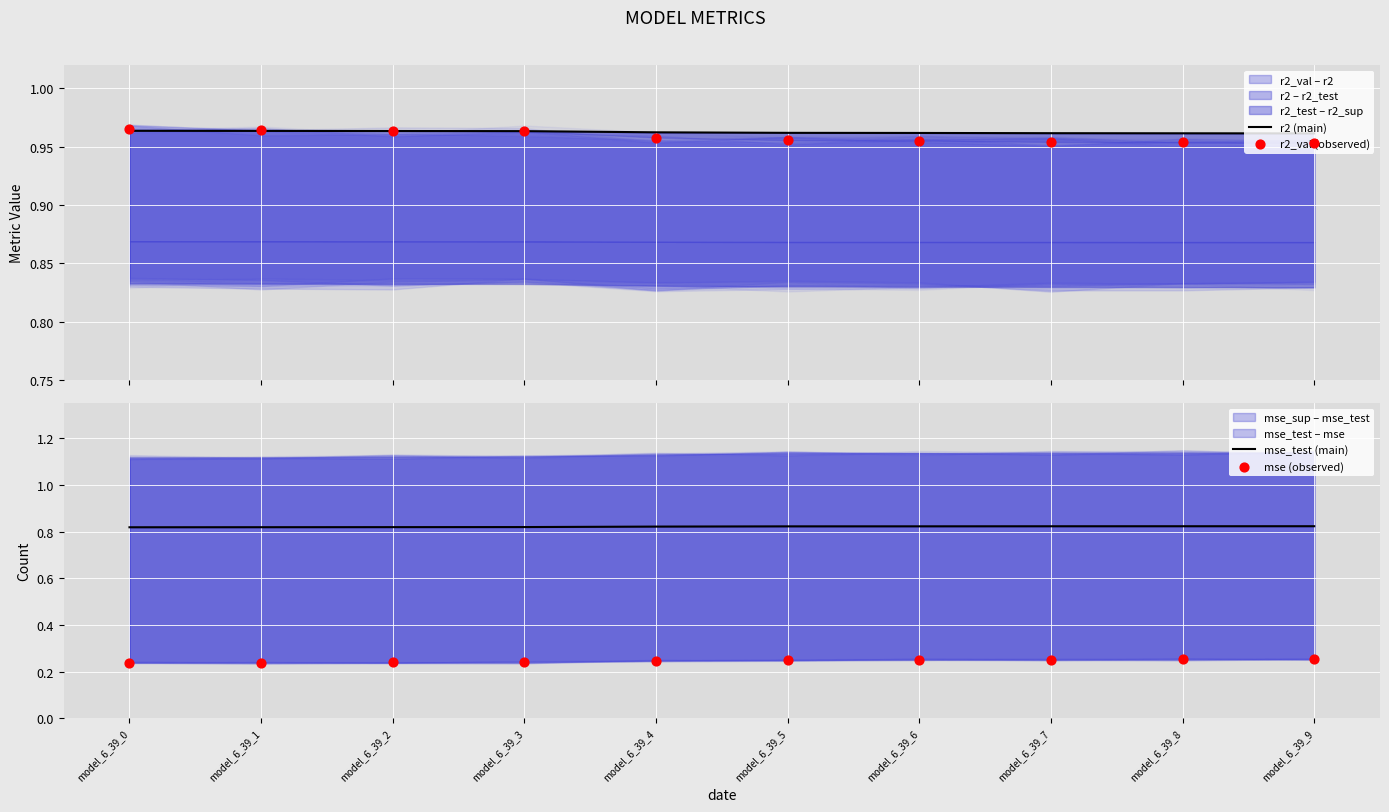

What are all the series names shown in the legend?

r2 (main), r2_val (observed), mse_test (main), mse (observed)